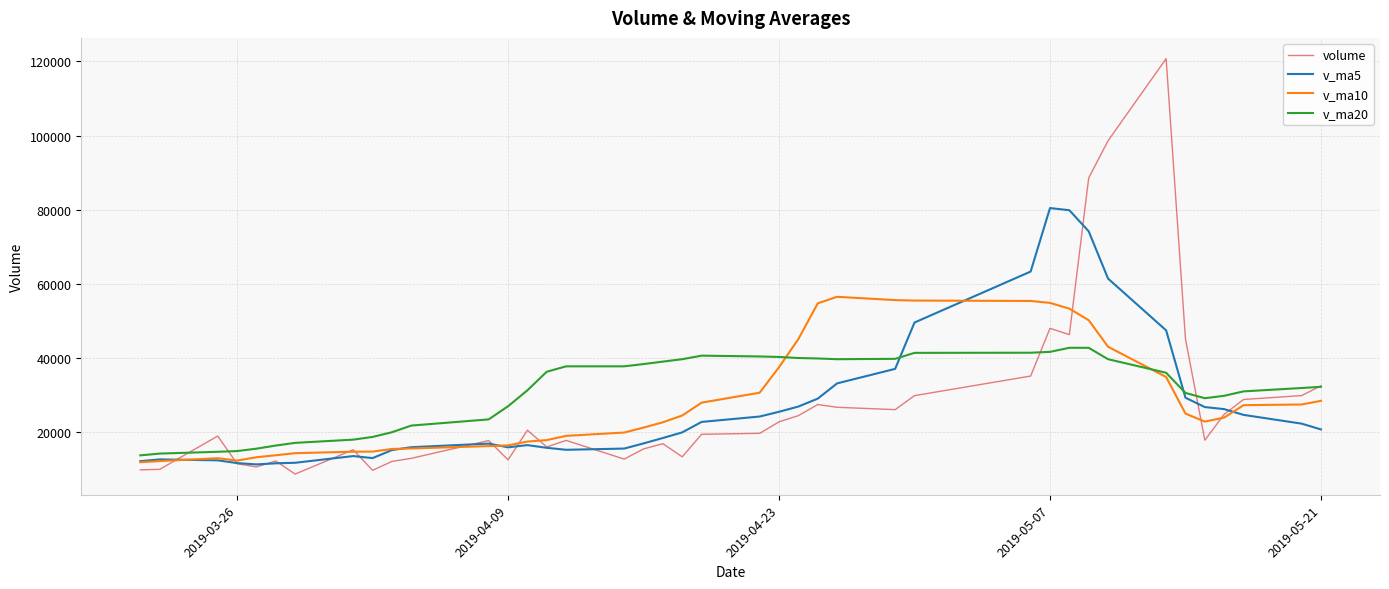

True or false: v_ma5 has more than 1 interior local peaks.

True